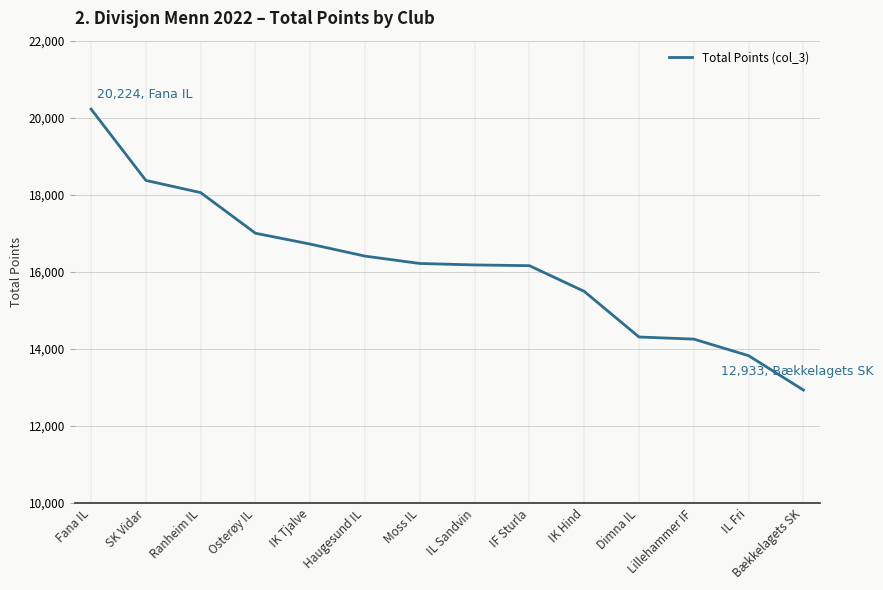

What is the difference between the maximum and minimum values?

7291